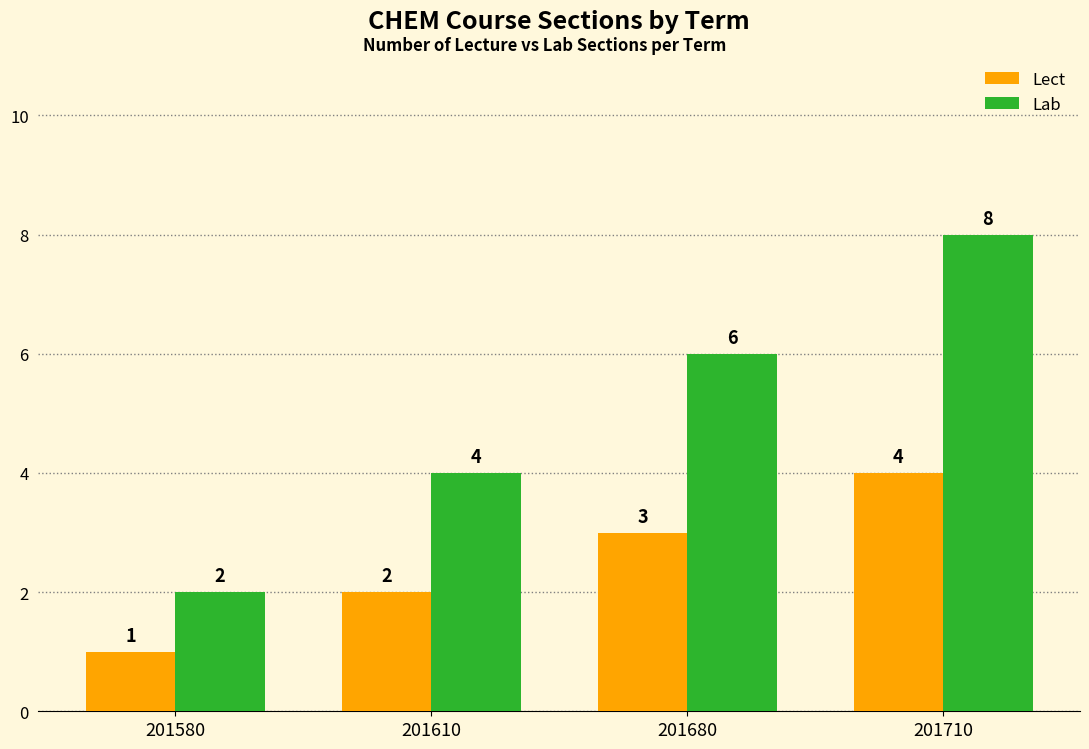

At which label is Lab closest to 5?

201610